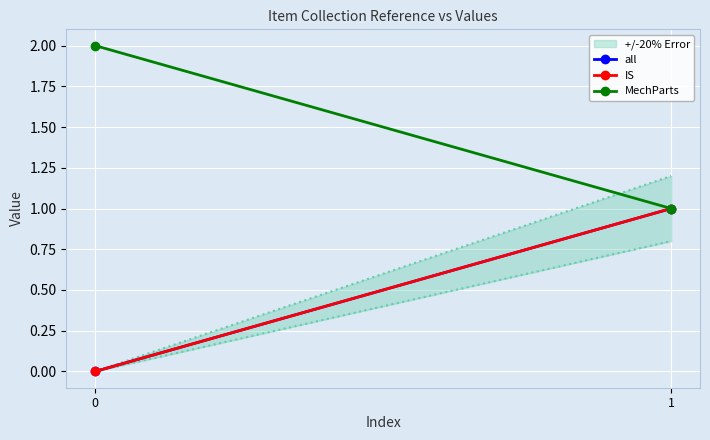

Is it true that all equals 0 at 0?

True